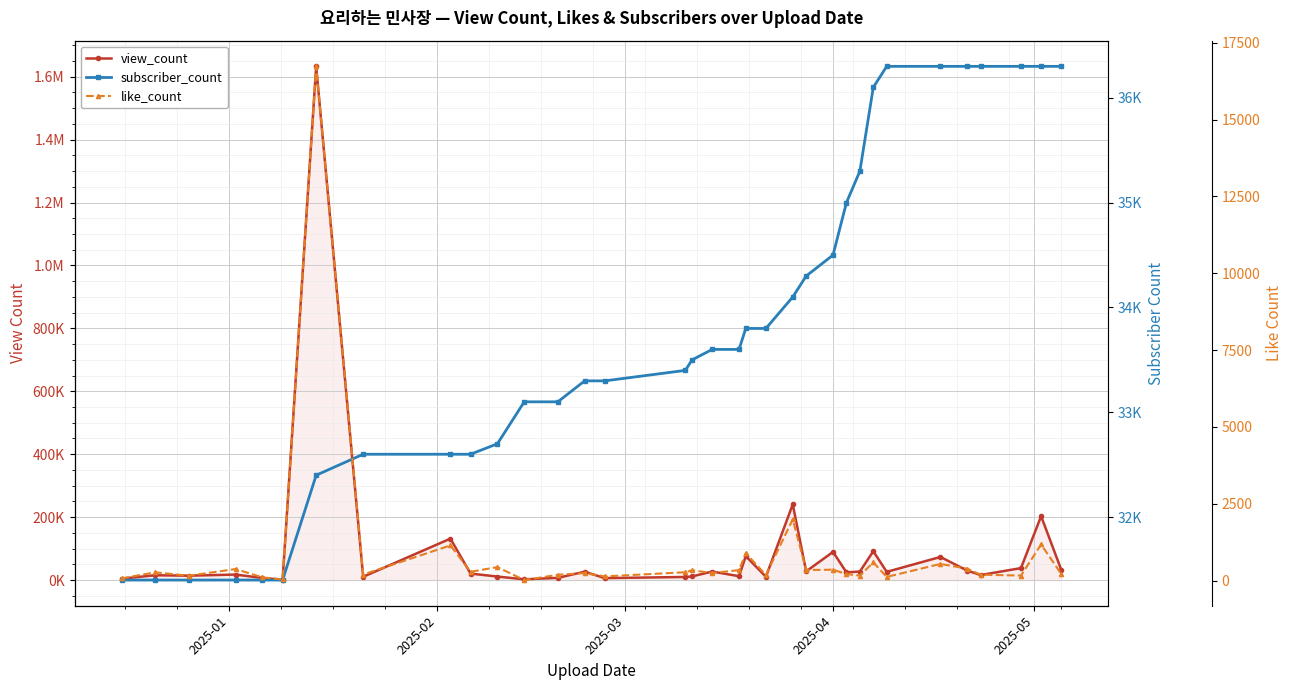

List the series in order of their peak value, highest first.

view_count, subscriber_count, like_count